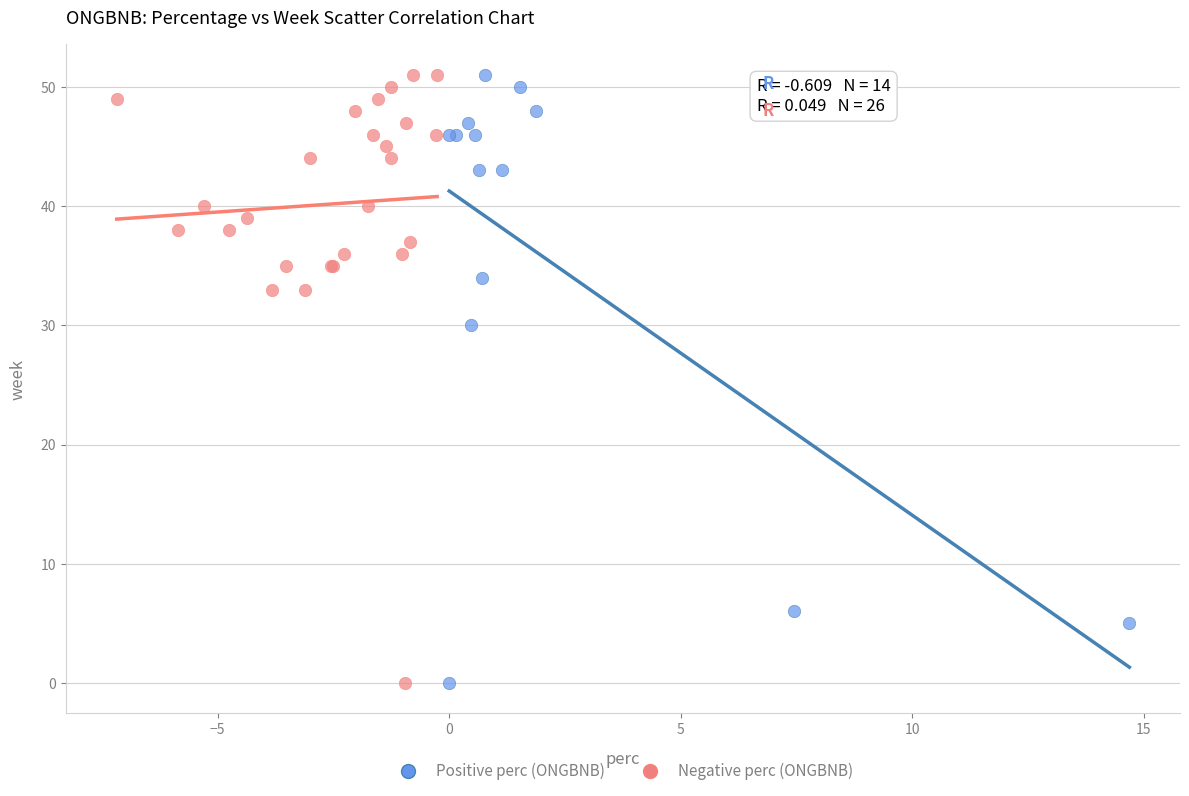

What are all the series names shown in the legend?

Positive perc (ONGBNB), Negative perc (ONGBNB)